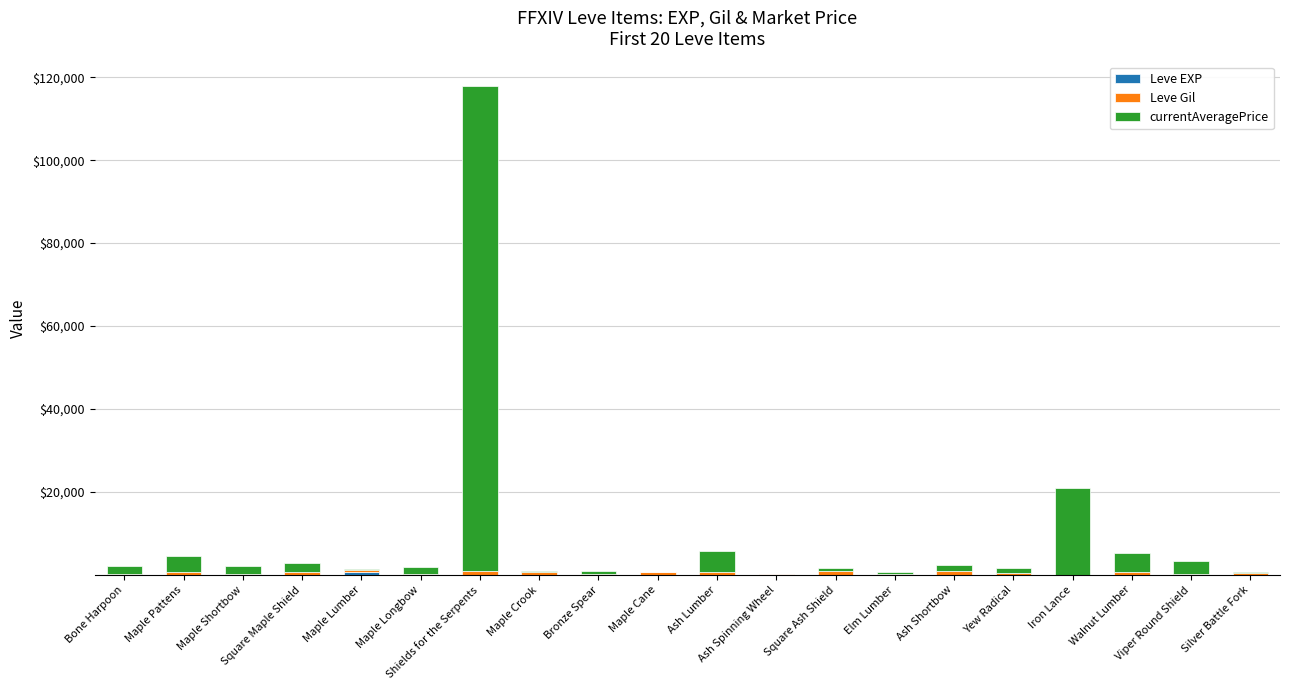

At which category is the sum across all series the highest?

Shields for the Serpents